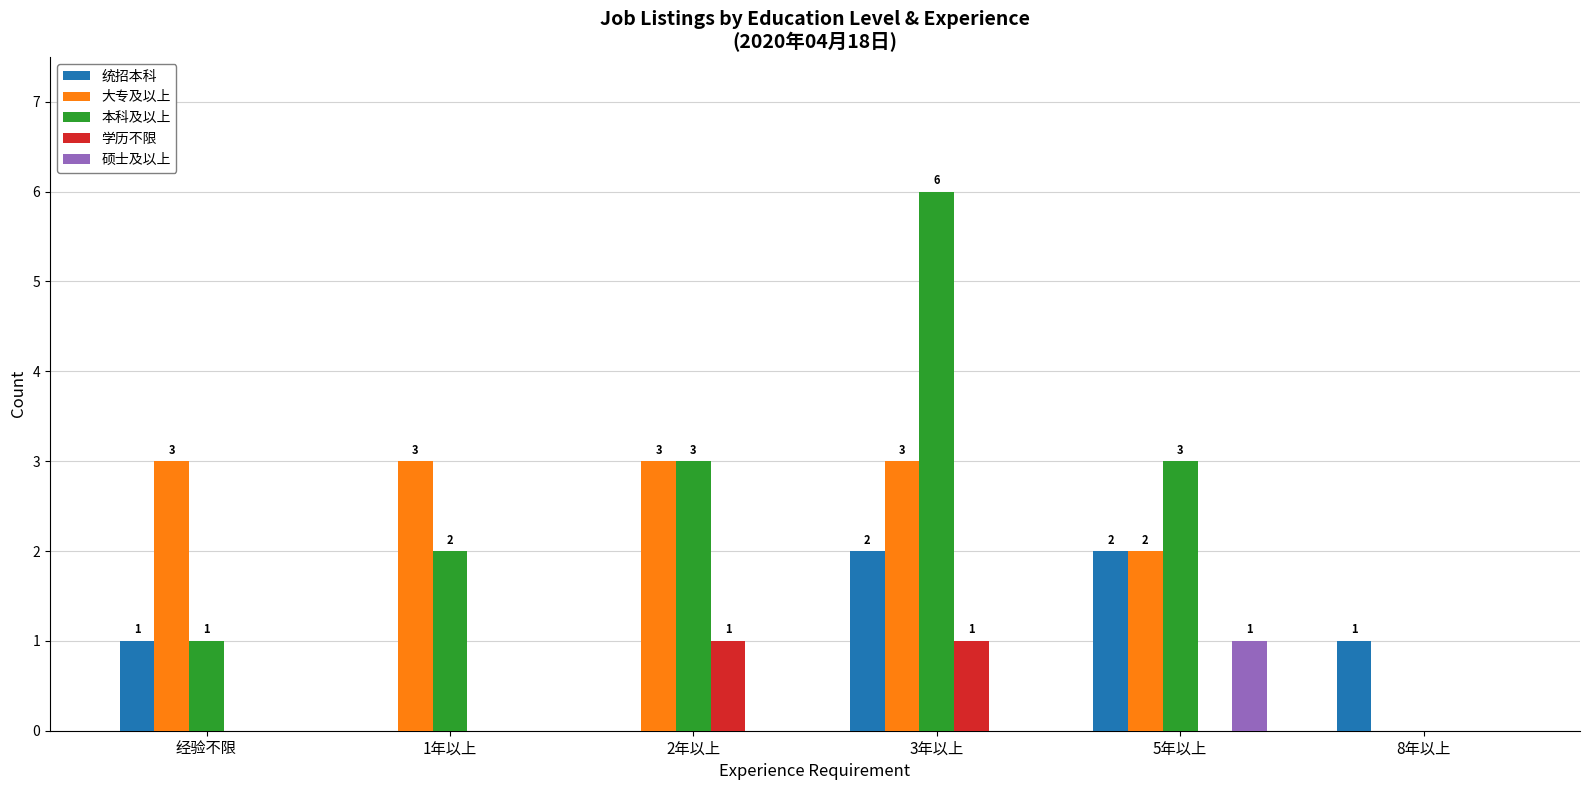

Between 2年以上 and 3年以上, which series saw the biggest shift?

本科及以上